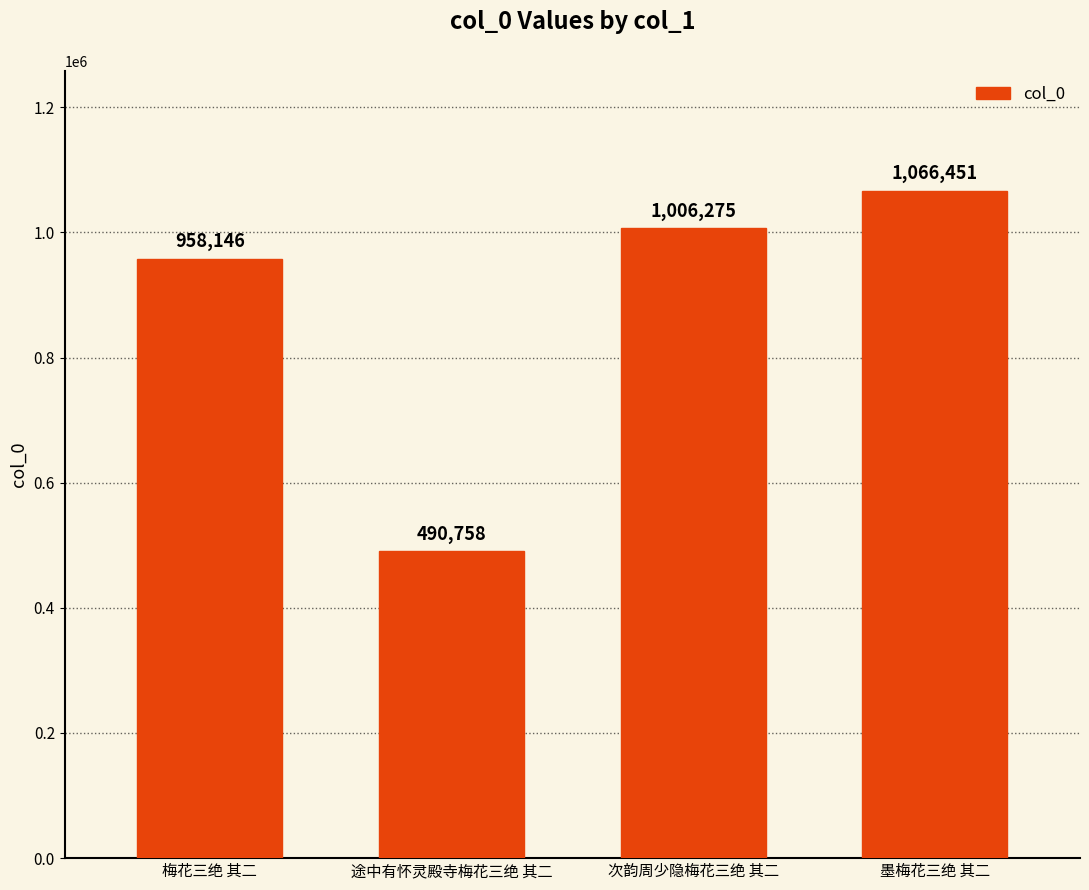

Which category has the highest value across all series?

墨梅花三绝 其二